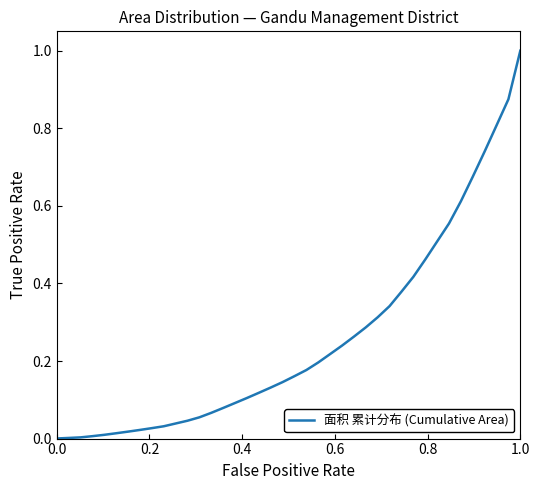

What is the greatest value displayed?

1.0